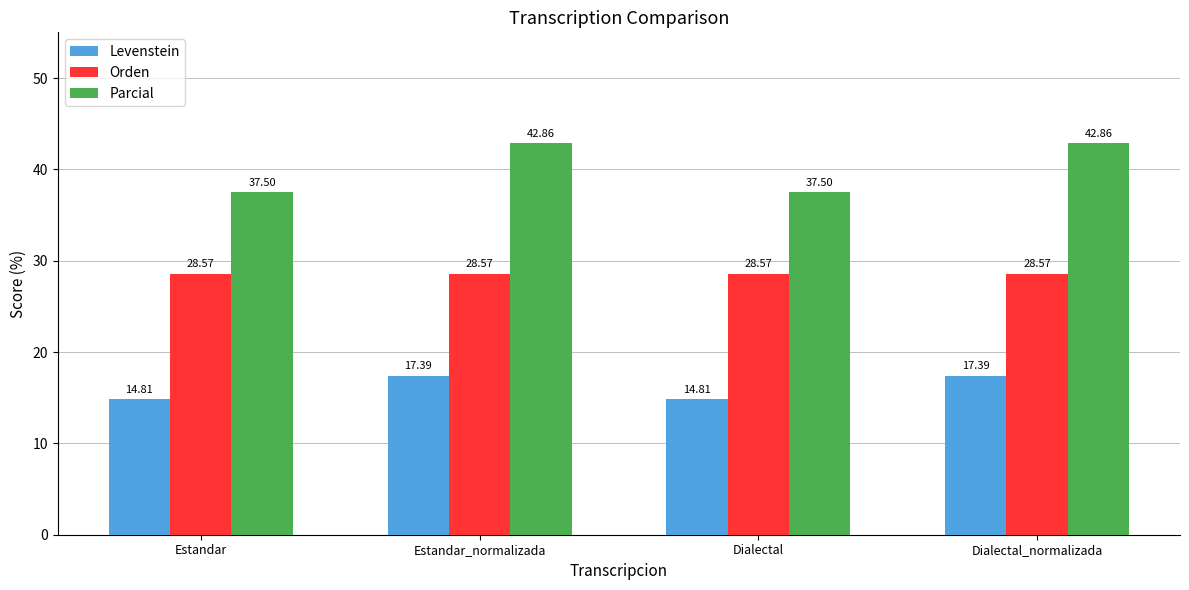

How many series are shown in this chart?

3